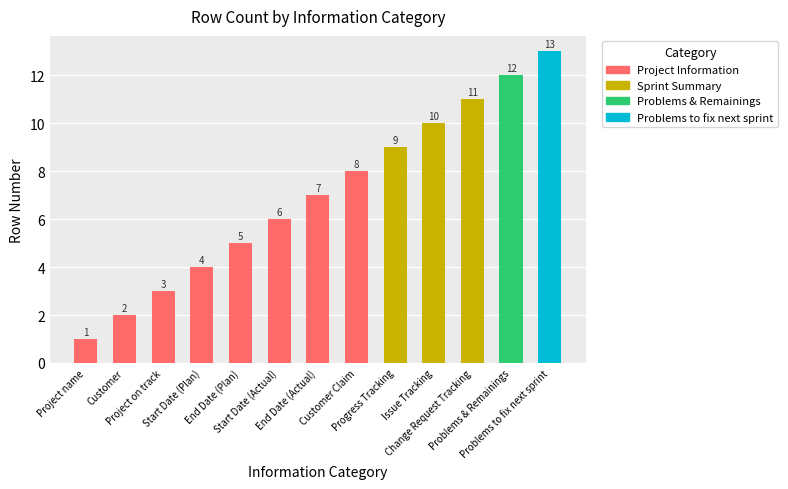

List the labels in order of value, largest first.

Problems to fix next sprint, Problems & Remainings, Change Request Tracking, Issue Tracking, Progress Tracking, Customer Claim, End Date (Actual), Start Date (Actual), End Date (Plan), Start Date (Plan), Project on track, Customer, Project name